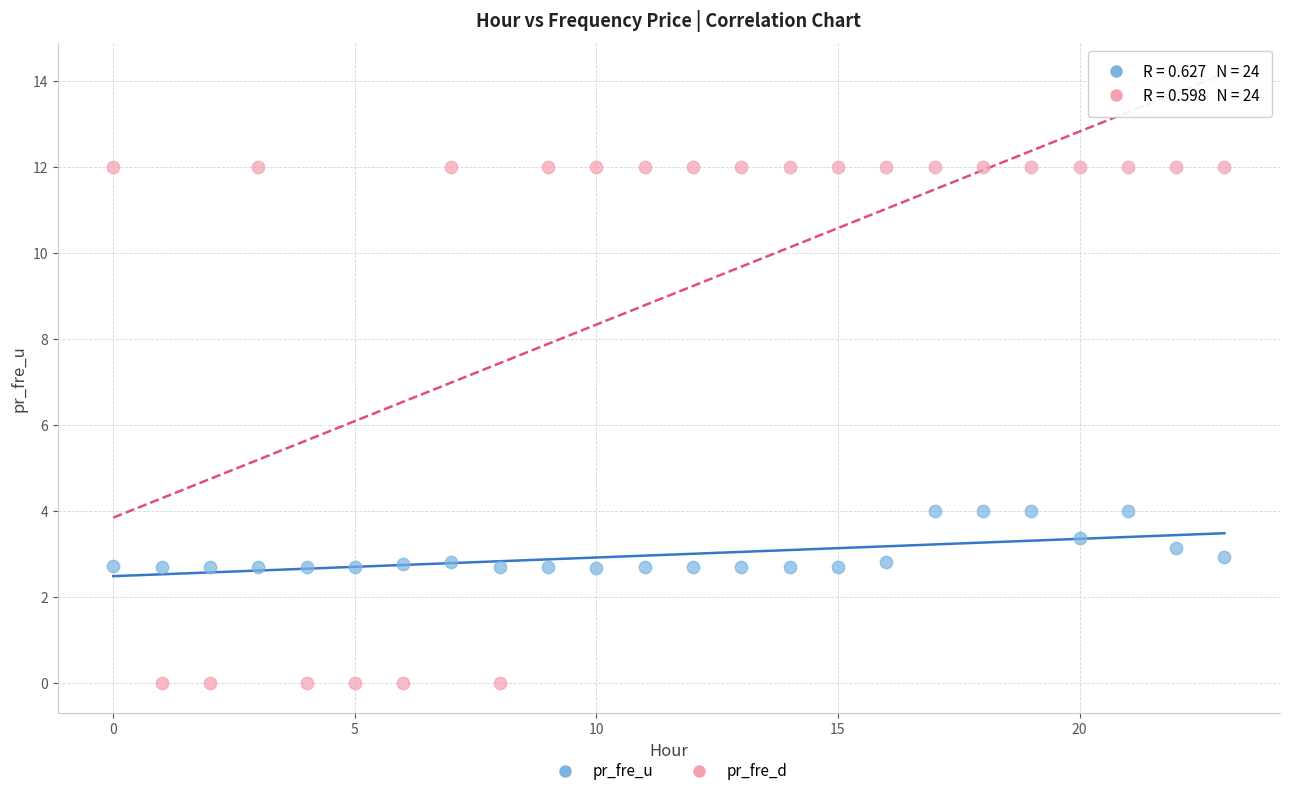

Across all data points, what is the range of Y values (max minus min)?

12.0